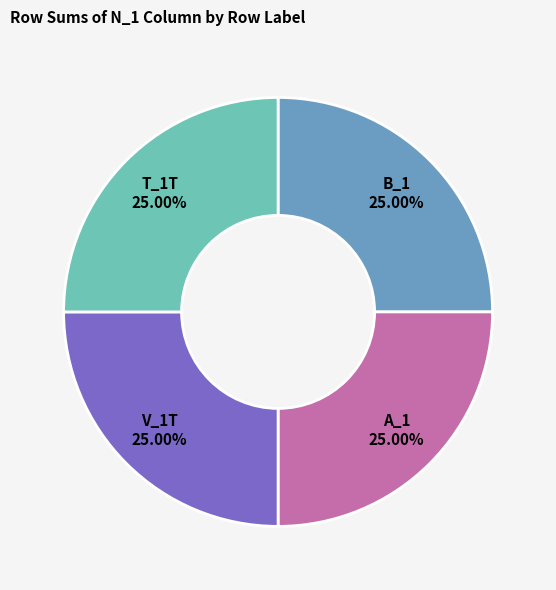

How many segments does this pie chart have?

4